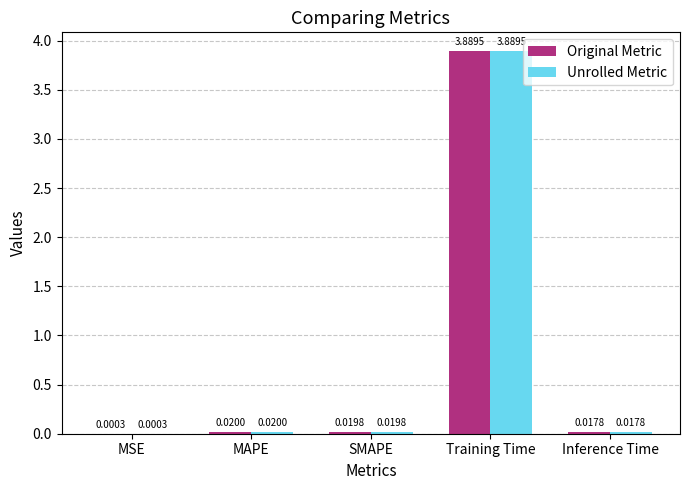

At which label is Original Metric closest to 1?

MAPE